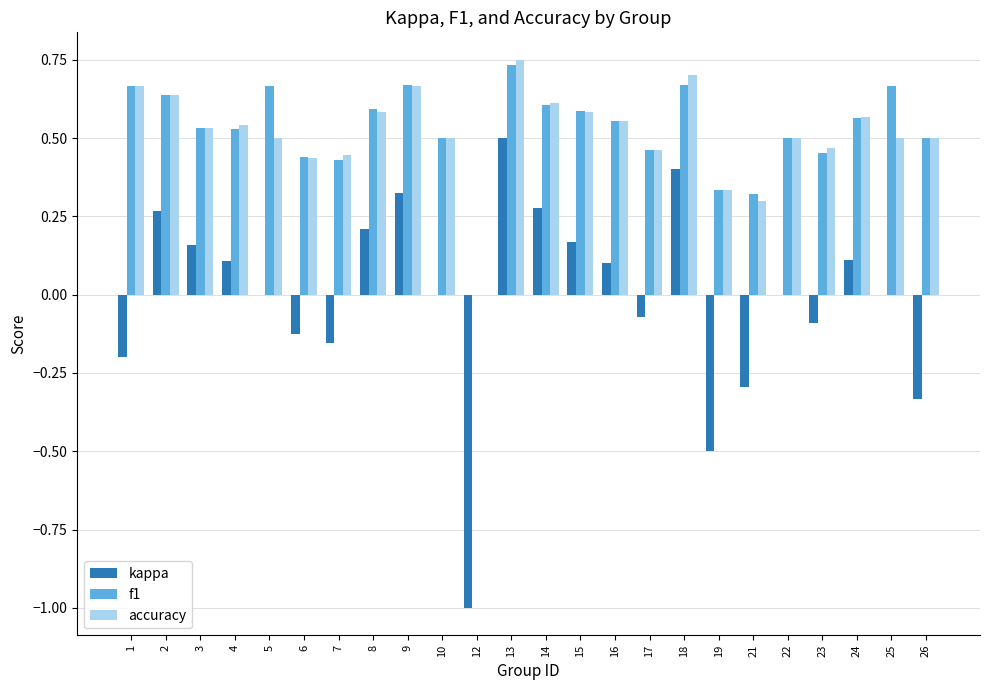

Between 3 and 17, which series saw the biggest shift?

kappa